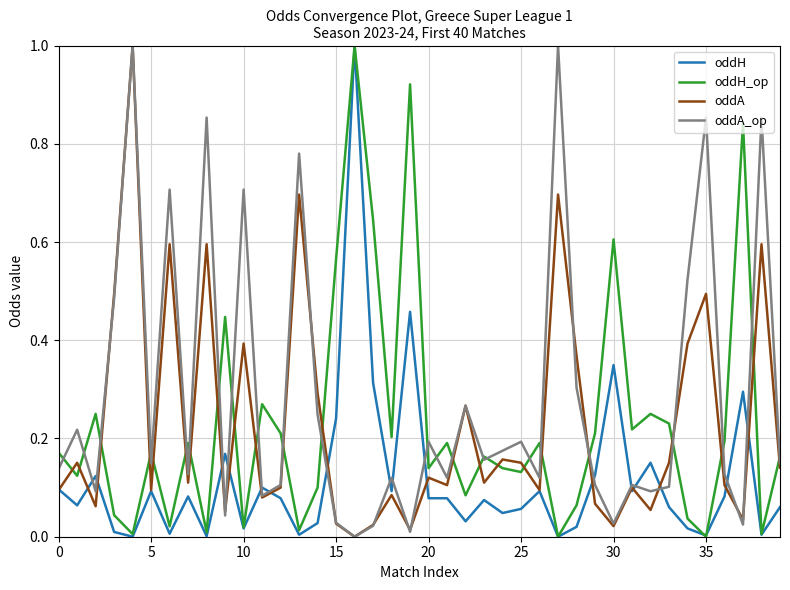

Which series has the largest total across all categories?

oddA_op